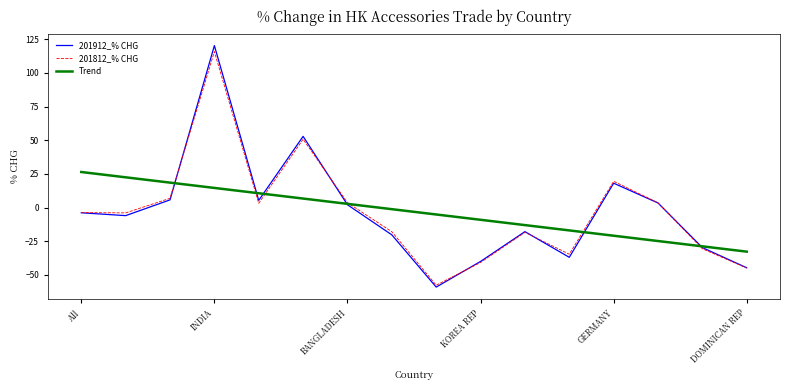

What is the maximum value shown in the chart?

120.2